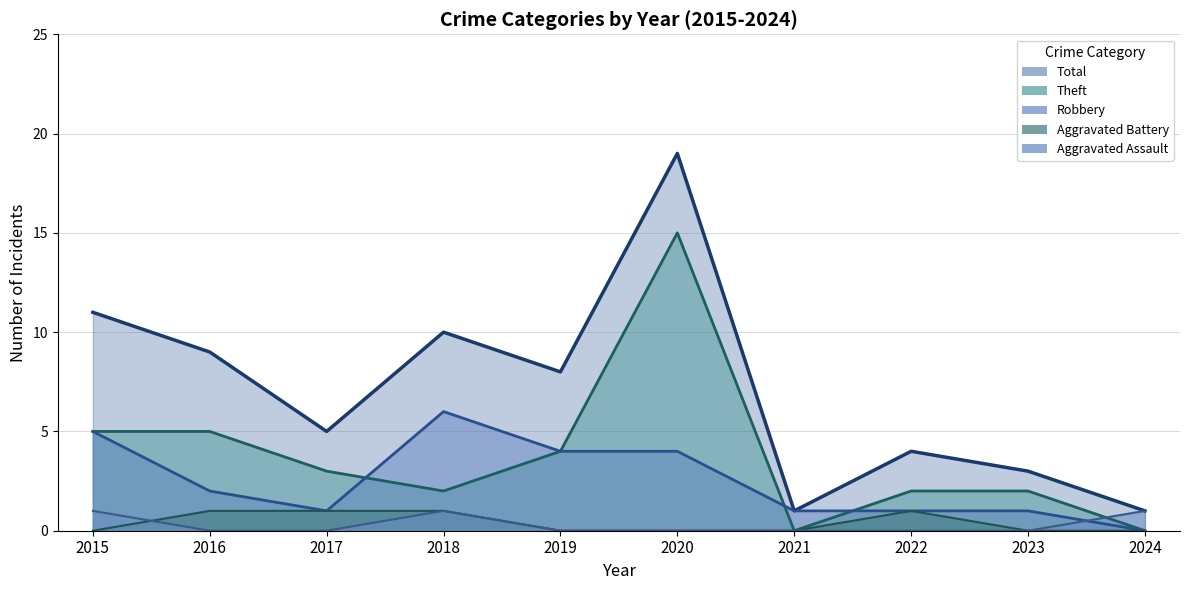

Reading left to right, list all the values displayed in this chart.

Total (line): 11	9	5	10	8	19	1	4	3	1
Theft (line): 5	5	3	2	4	15	0	2	2	0
Robbery (line): 5	2	1	6	4	4	1	1	1	0
Aggravated Battery (line): 0	1	1	1	0	0	0	1	0	0
Aggravated Assault (line): 1	0	0	1	0	0	0	0	0	1